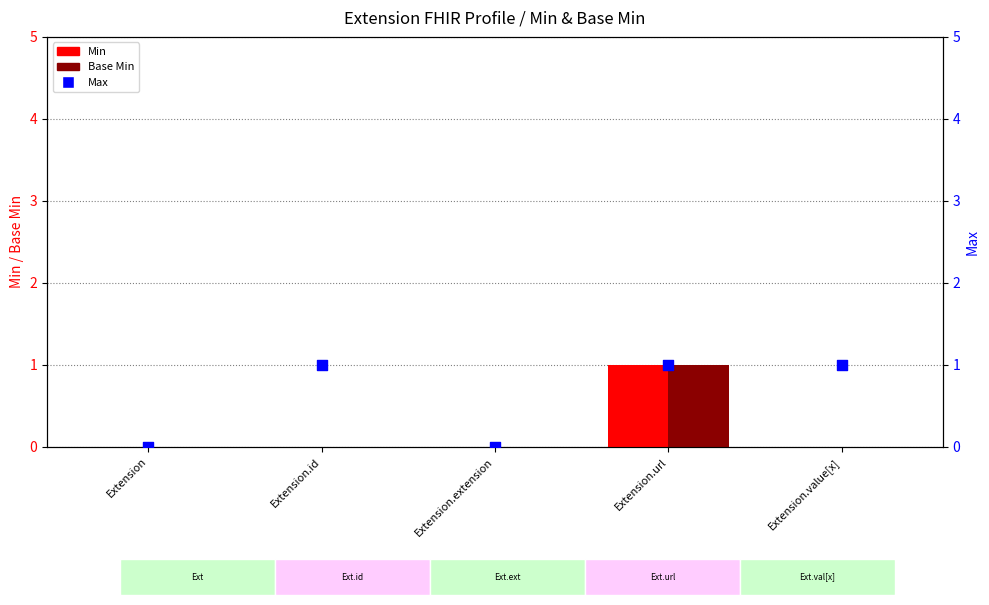

What are all the series names shown in the legend?

Min, Base Min, Max